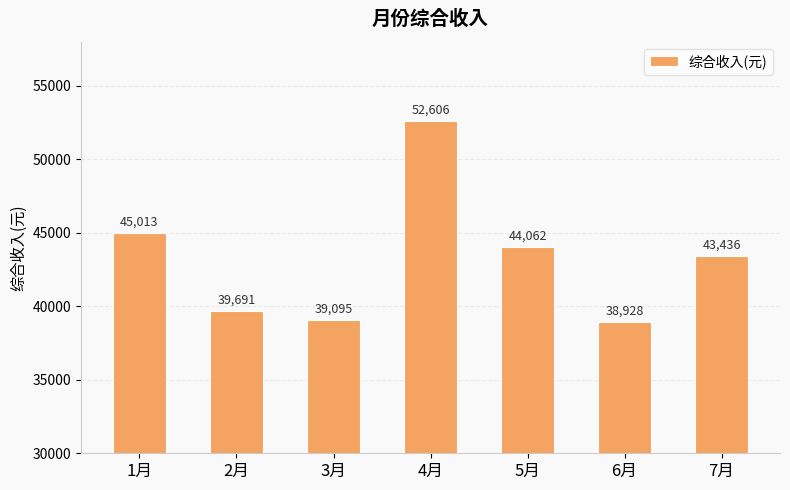

What is the difference between the maximum and minimum values?

13678.1